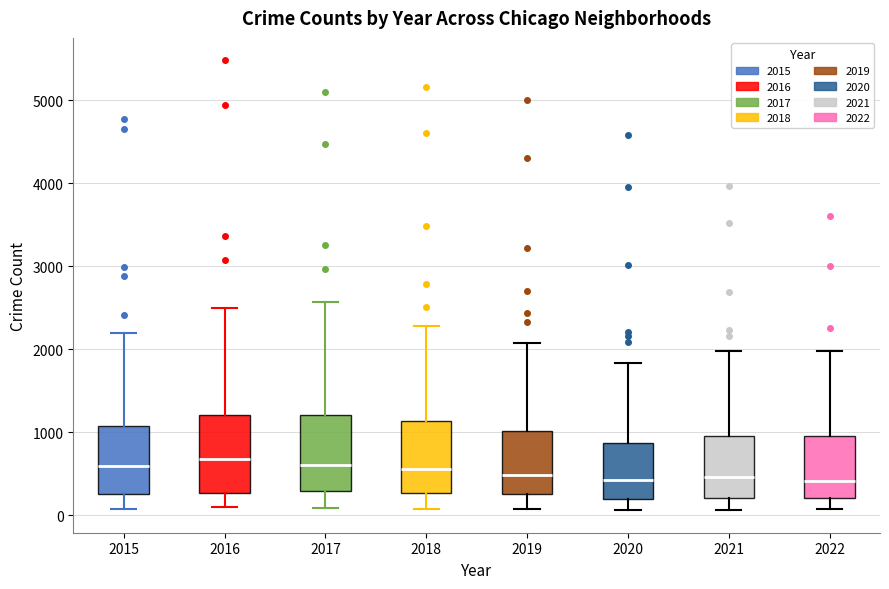

Where is the lower edge of the box at x = 2021 on the y-axis? The values are not printed on the chart, so give them approximately, as read against the axis.

200